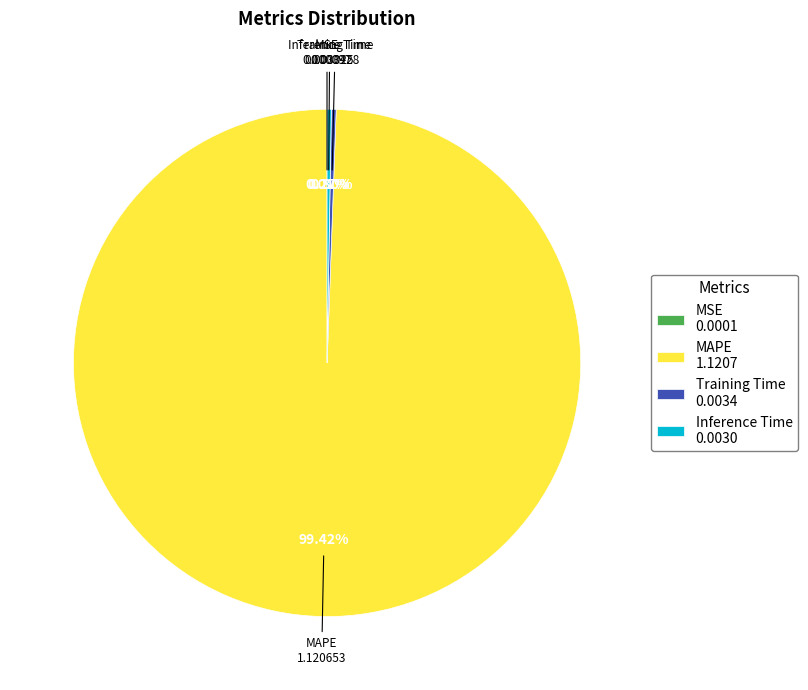

Is there a majority slice in this chart?

Yes